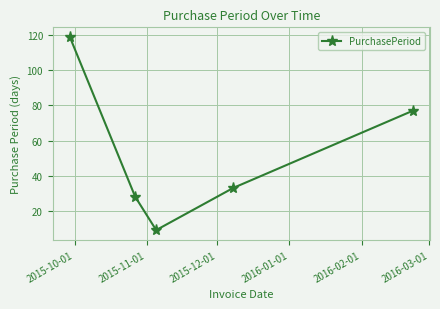

What is the sum of all values?

266